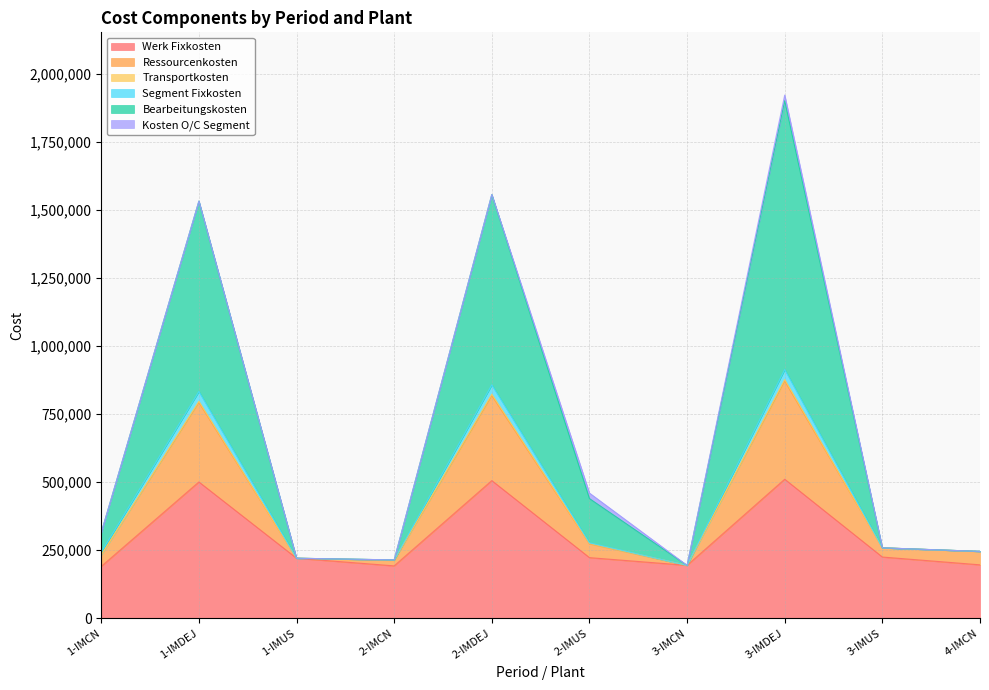

What is the total value across all series at 1-IMUS?

220000.0